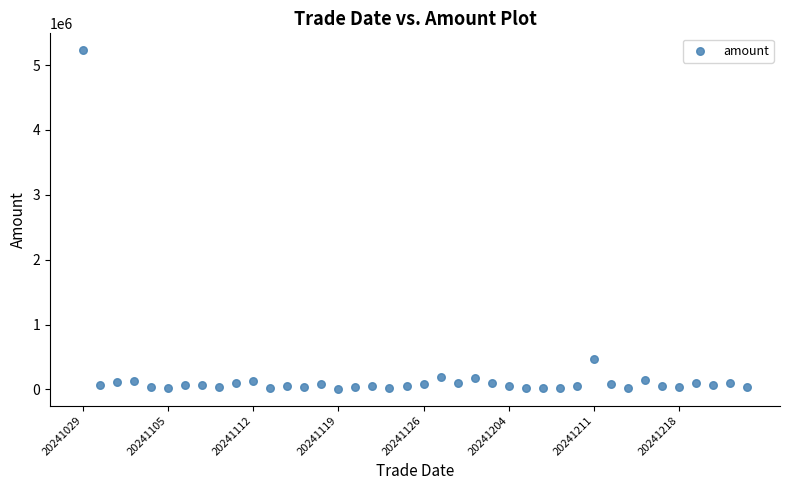

What is the range of Y values (max minus min)?

5216870